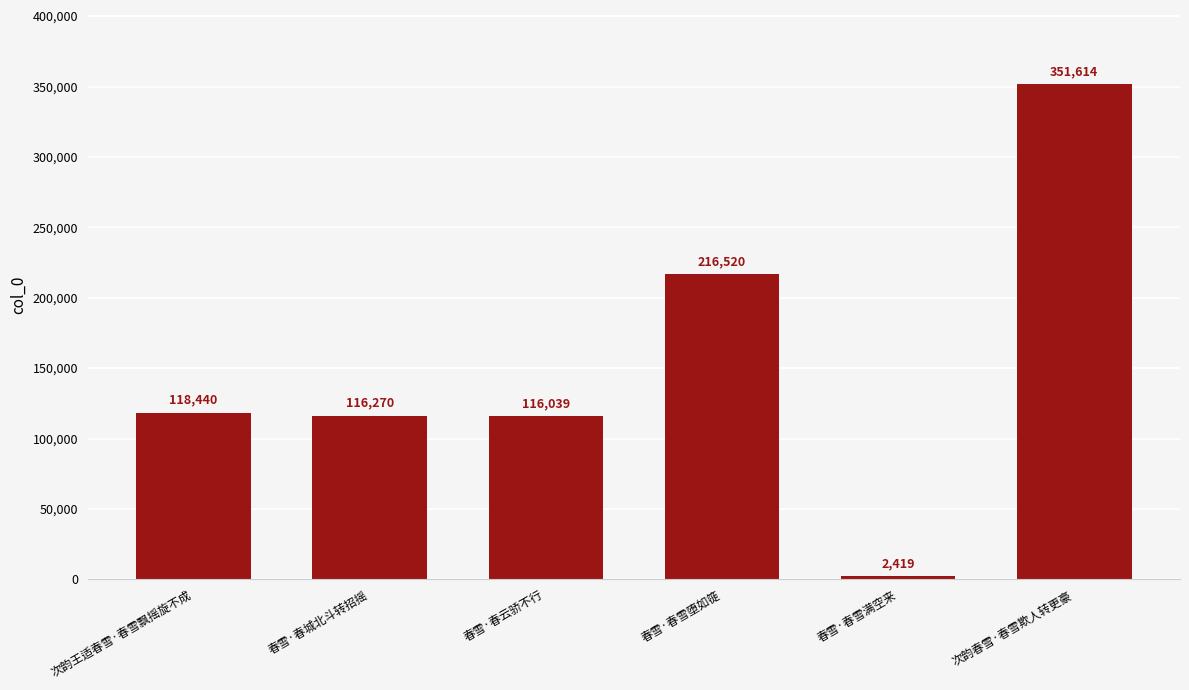

Rank the categories by value from highest to lowest.

次韵春雪·春雪欺人转更豪, 春雪·春雪堕如簁, 次韵王适春雪·春雪飘摇旋不成, 春雪·春城北斗转招摇, 春雪·春云骄不行, 春雪·春雪满空来